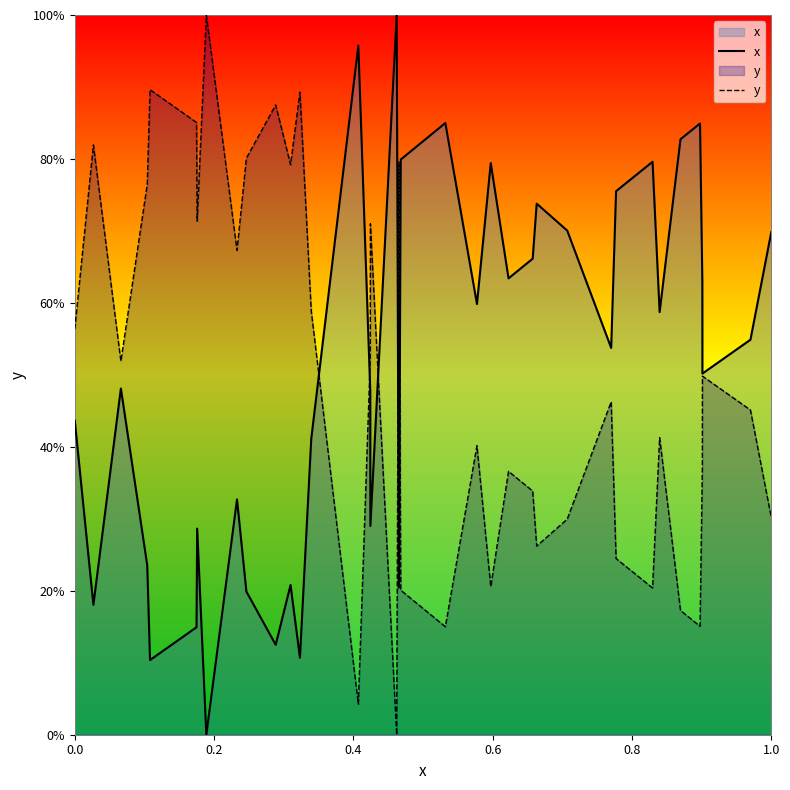

Which series has the largest total across all categories?

x